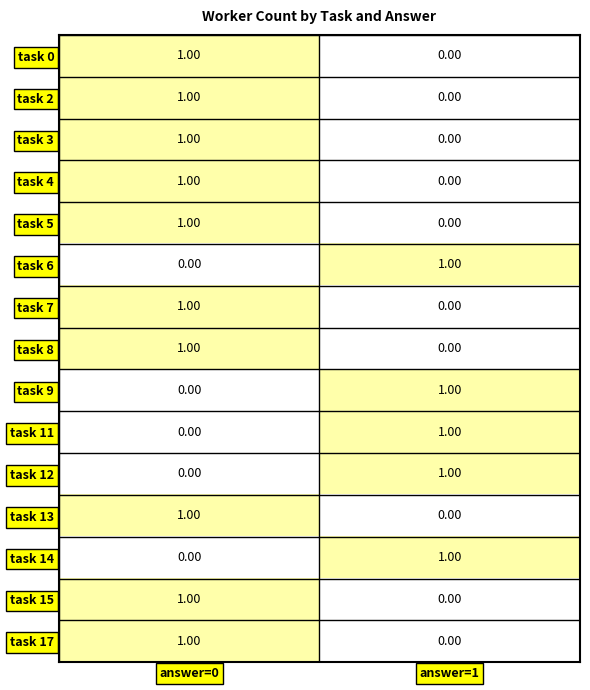

What is the total value across all series at answer=1?

5